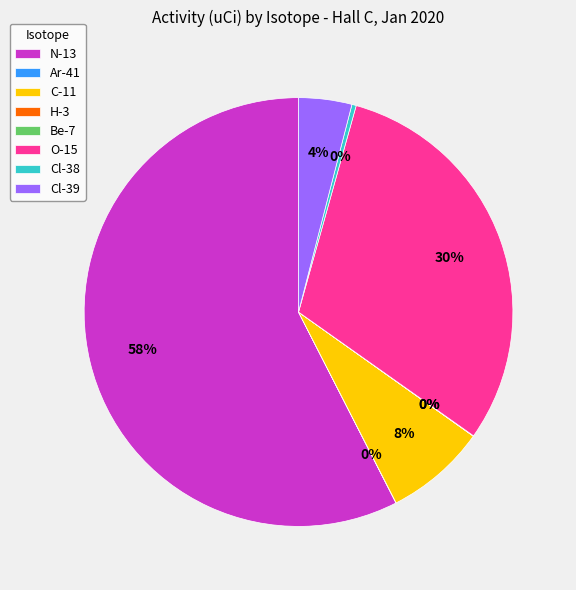

To the nearest percent, what is the difference between the C-11 and N-13 slice percentages?

50%